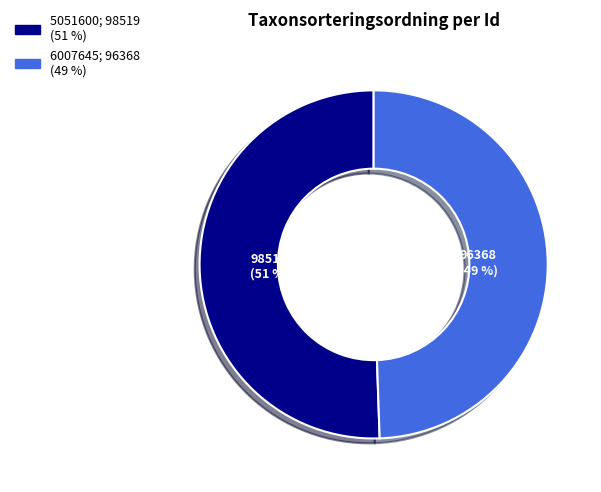

To the nearest percent, what percentage of the pie is 6007645?

49%